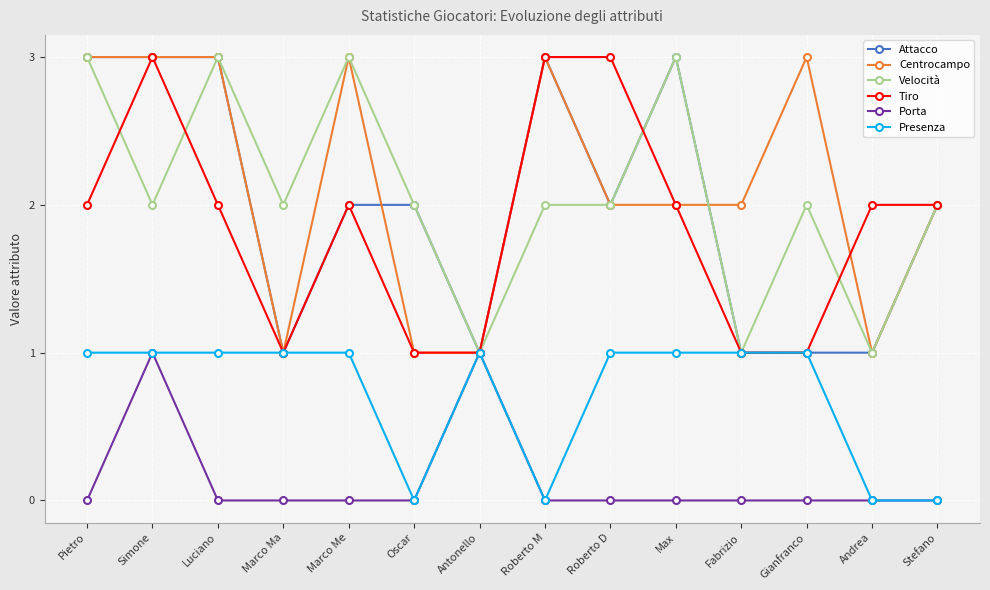

What position from the left is Roberto M?

8